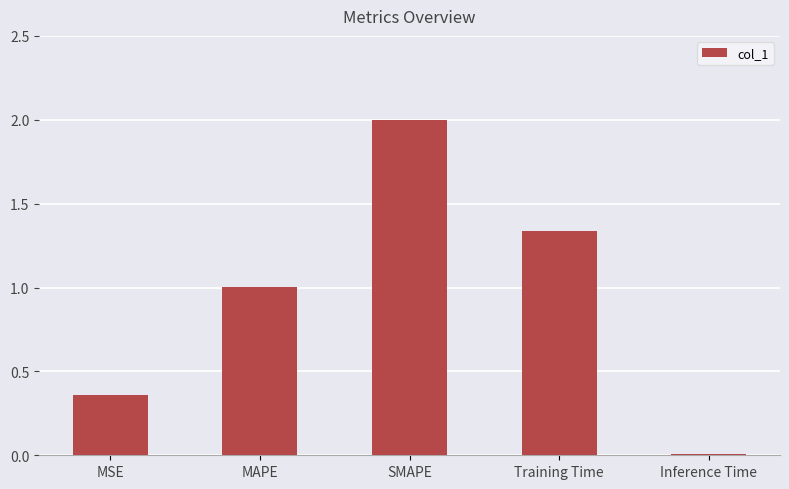

Which has a higher value, MSE or Training Time?

Training Time